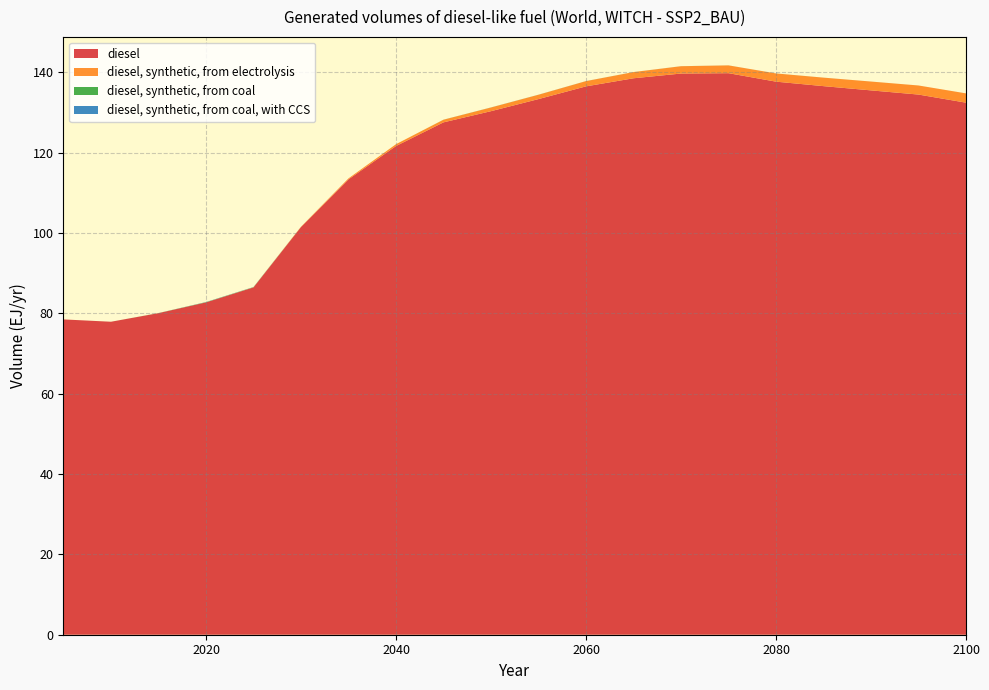

Reading left to right, list all the values displayed in this chart.

diesel: 2005=78.5	2010=77.9	2015=80.1	2020=82.7	2025=86.5	2030=101.5	2035=113.4	2040=121.7	2045=127.6	2050=130.3	2055=133.4	2060=136.5	2065=138.5	2070=139.7	2075=139.8	2080=137.7	2085=136.6	2090=135.5	2095=134.5	2100=132.5
diesel, synthetic, from electrolysis: 2005=0.0	2010=0.0	2015=0.0	2020=0.0	2025=0.0	2030=0.1	2035=0.2	2040=0.5	2045=0.7	2050=0.9	2055=1.1	2060=1.3	2065=1.5	2070=1.8	2075=1.9	2080=2.0	2085=2.1	2090=2.2	2095=2.3	2100=2.3
diesel, synthetic, from coal: 2005=0.0	2010=0.0	2015=0.0	2020=0.1	2025=0.0	2030=0.0	2035=0.0	2040=0.0	2045=0.0	2050=0.0	2055=0.0	2060=0.0	2065=0.0	2070=0.0	2075=0.0	2080=0.0	2085=0.0	2090=0.0	2095=0.0	2100=0.0
diesel, synthetic, from coal, with CCS: 2005=0.0	2010=0.0	2015=0.0	2020=0.0	2025=0.0	2030=0.0	2035=0.0	2040=0.0	2045=0.0	2050=0.0	2055=0.0	2060=0.0	2065=0.0	2070=0.0	2075=0.0	2080=0.0	2085=0.0	2090=0.0	2095=0.0	2100=0.0